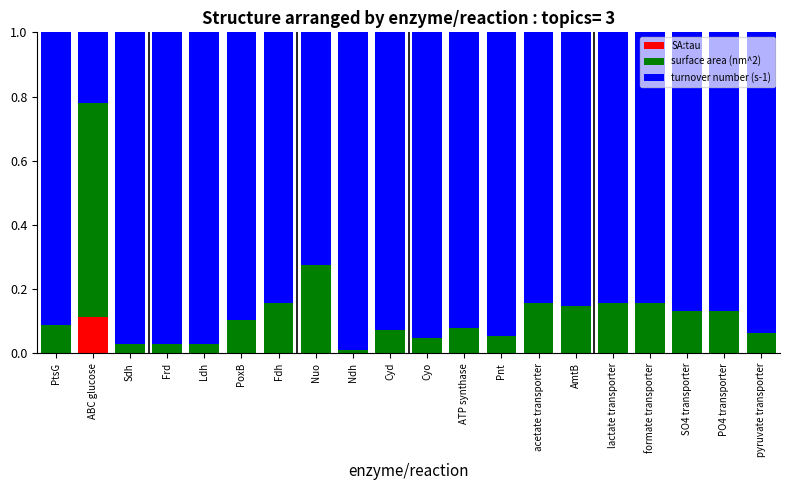

Is it true that SA:tau equals 0.0 at Nuo?

True